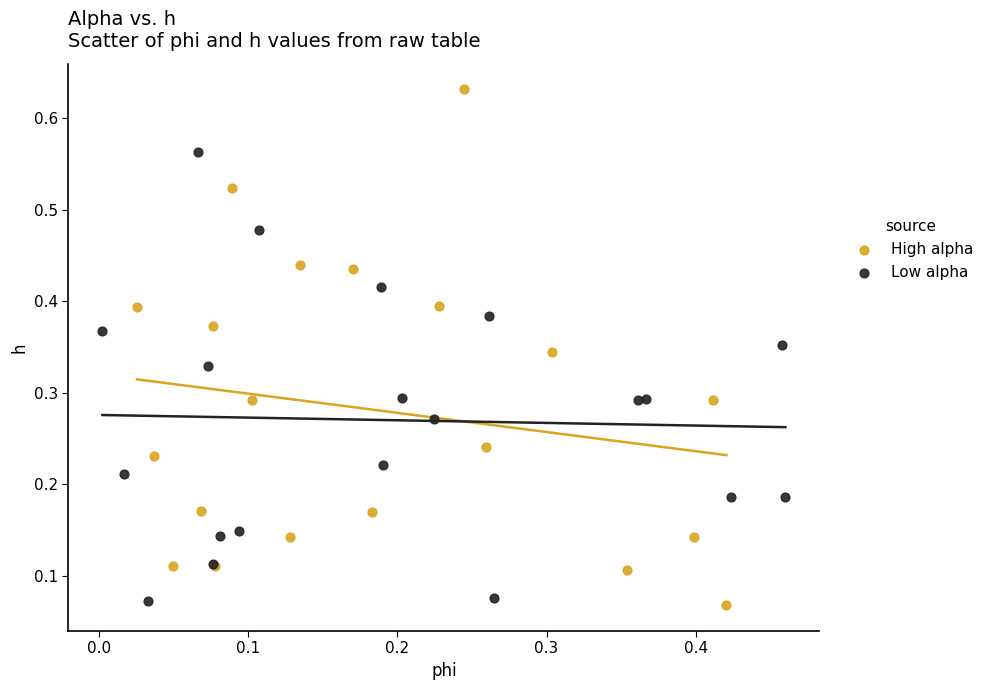

Which series has the largest Y range (max minus min)?

High alpha